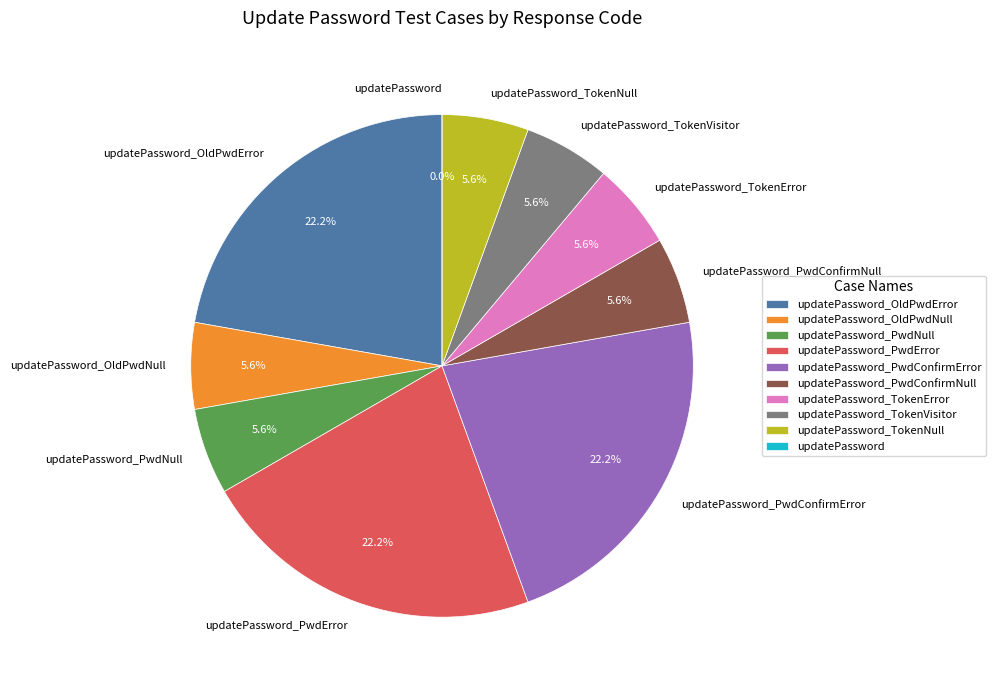

Is it true that updatePassword_PwdNull is 6% of the pie?

True